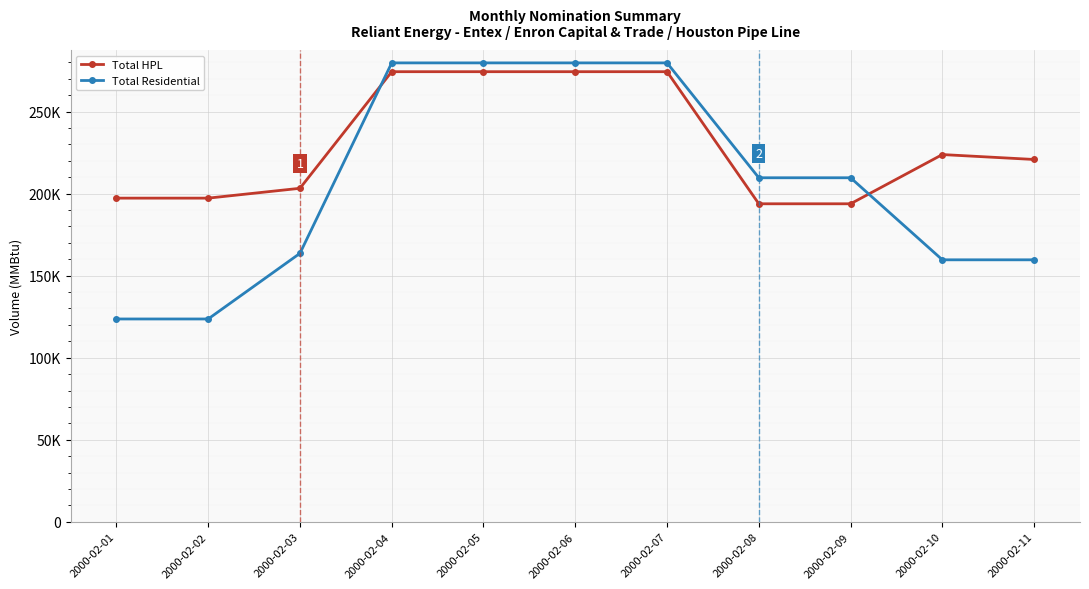

Reading left to right, list all the values displayed in this chart.

Total HPL: 2000-02-01=197245	2000-02-02=197245	2000-02-03=203245	2000-02-04=274300	2000-02-05=274300	2000-02-06=274300	2000-02-07=274300	2000-02-08=193800	2000-02-09=193800	2000-02-10=223800	2000-02-11=220800
Total Residential: 2000-02-01=123605	2000-02-02=123605	2000-02-03=163605	2000-02-04=279660	2000-02-05=279660	2000-02-06=279660	2000-02-07=279660	2000-02-08=209660	2000-02-09=209660	2000-02-10=159660	2000-02-11=159660